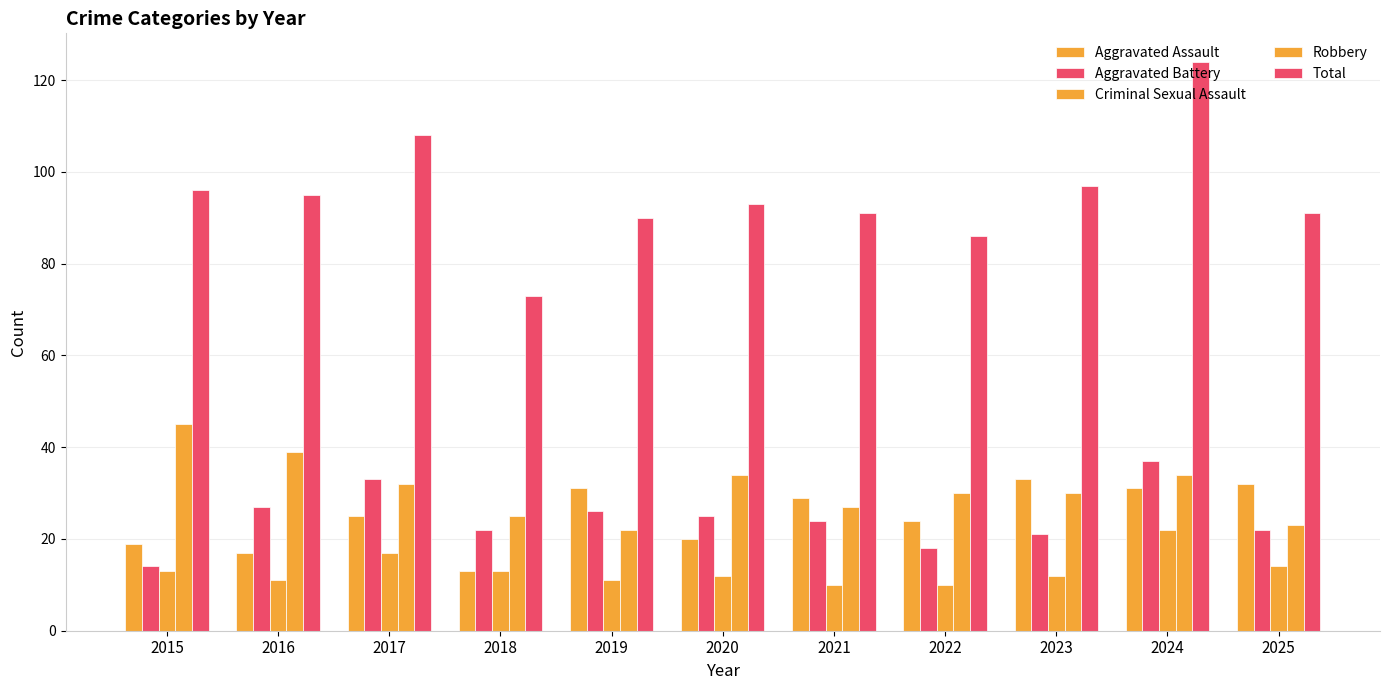

Which category has the lowest value across all series?

2021